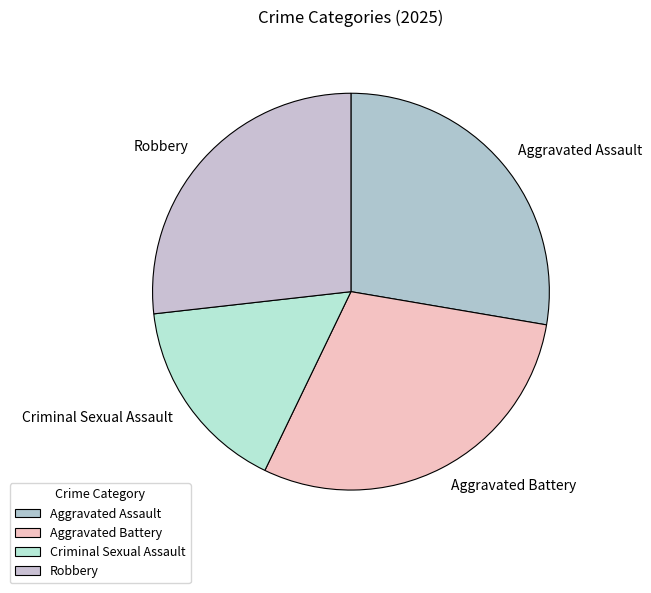

Is there a majority slice in this chart?

No